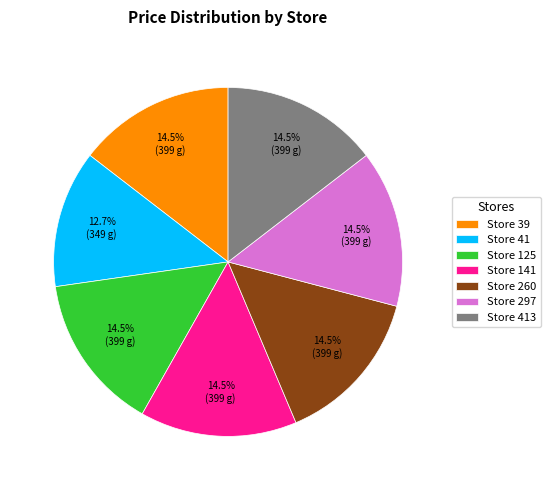

What is the smallest slice in the pie chart?

Store 41